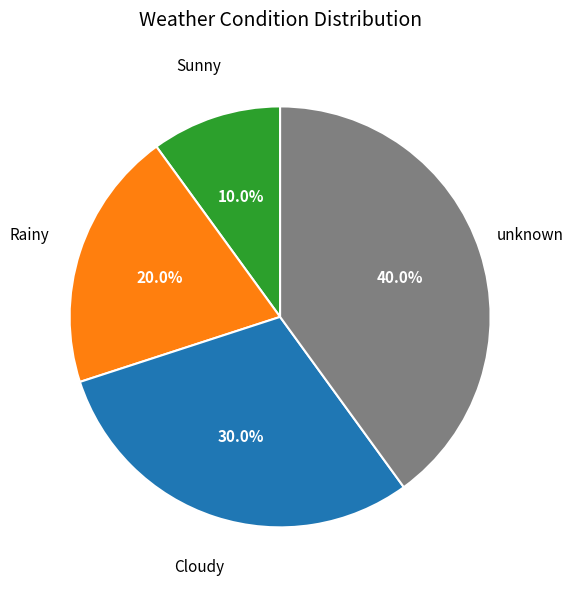

Is there any slice that represents more than half of the pie?

No